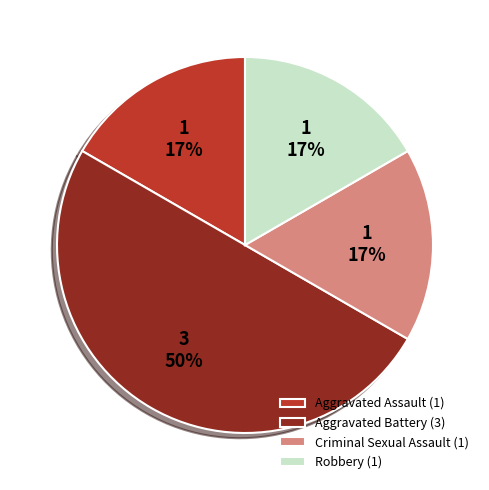

To the nearest percent, what is the difference between the Aggravated Battery (3) and Aggravated Assault (1) slice percentages?

33%